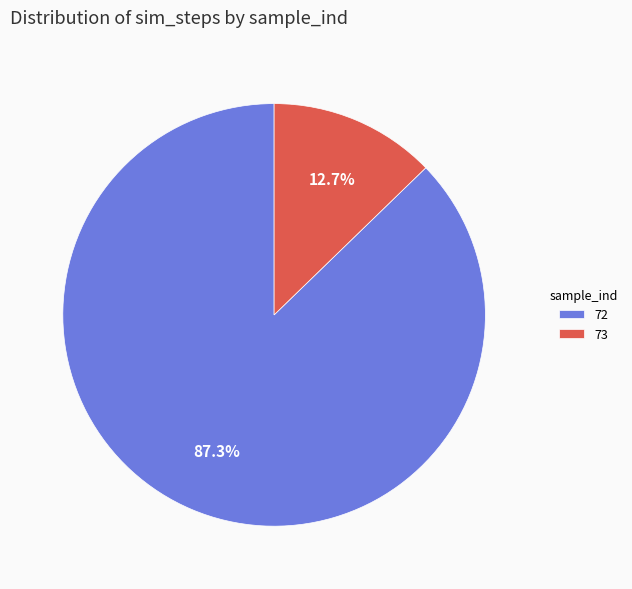

To the nearest percent, what is the difference between the largest and smallest slice percentages?

75%